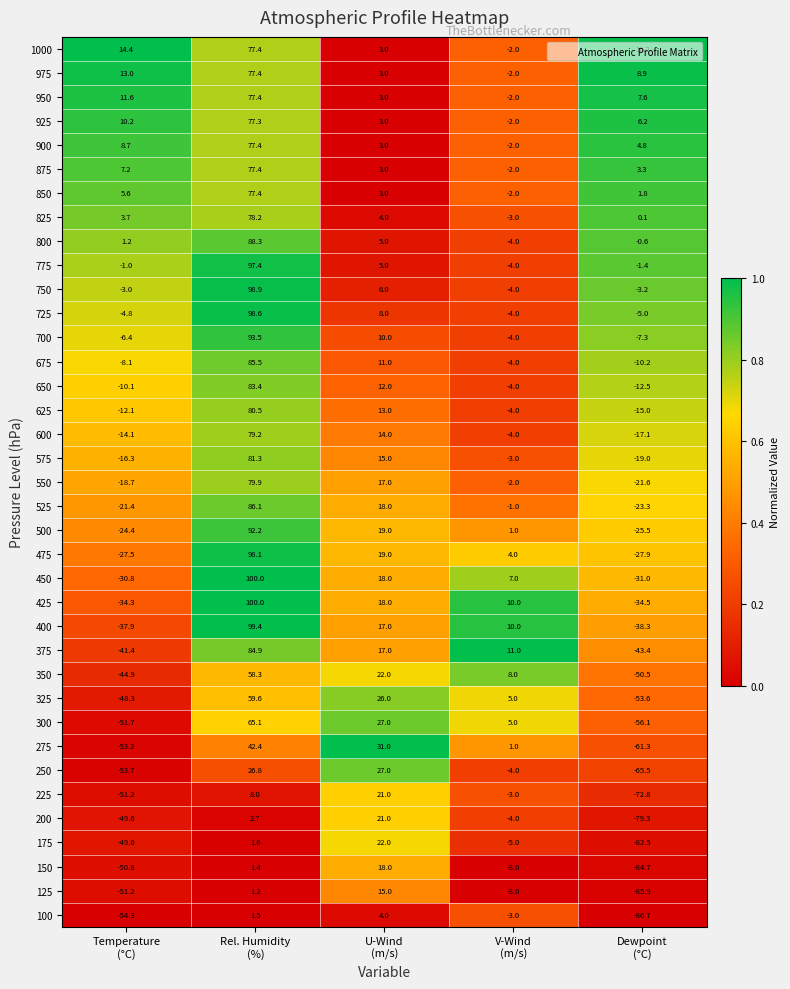

What is the smallest value displayed?

-86.7